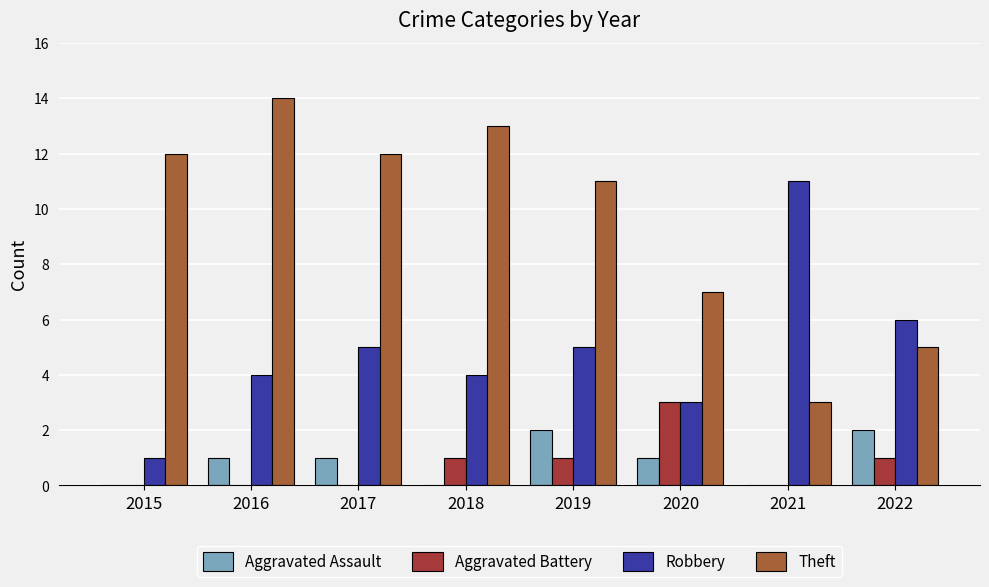

Are the bars horizontal?

No